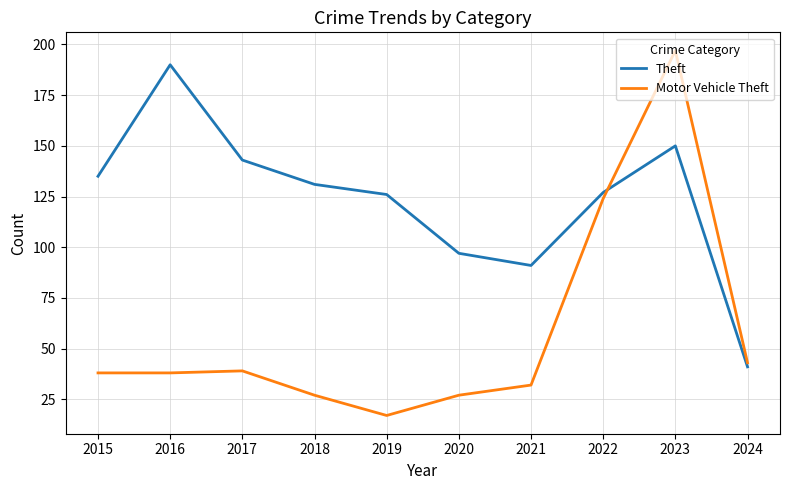

True or false: Theft has more than 0 points higher than both neighbors.

True